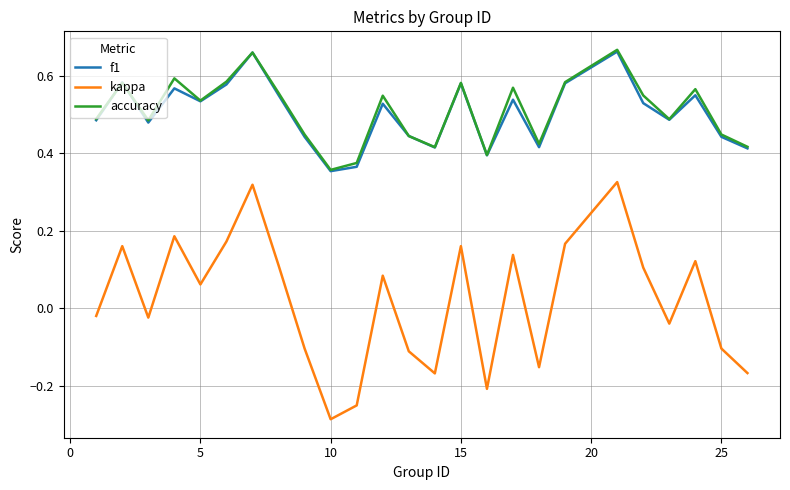

Does the chart have visible grid lines?

Yes